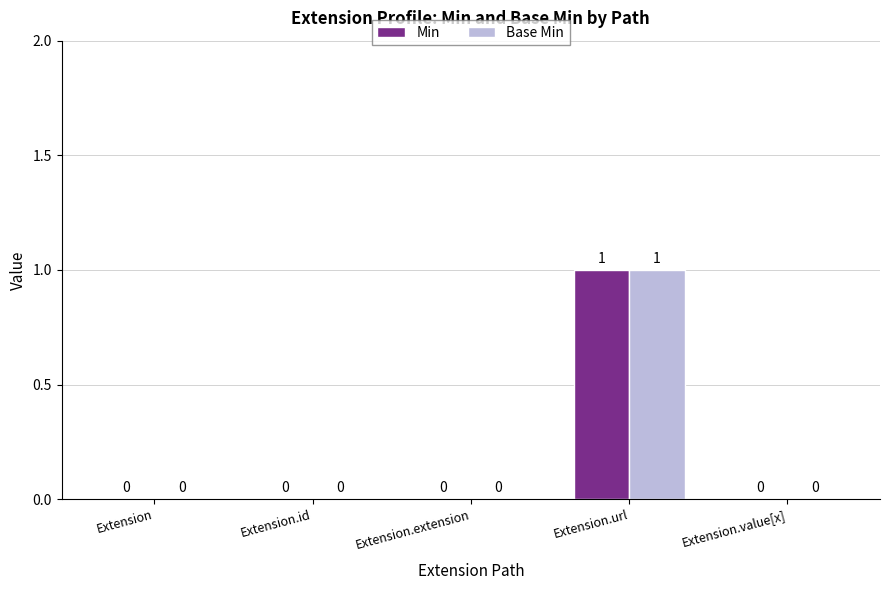

Is it true that Base Min equals -1 at Extension.extension?

False